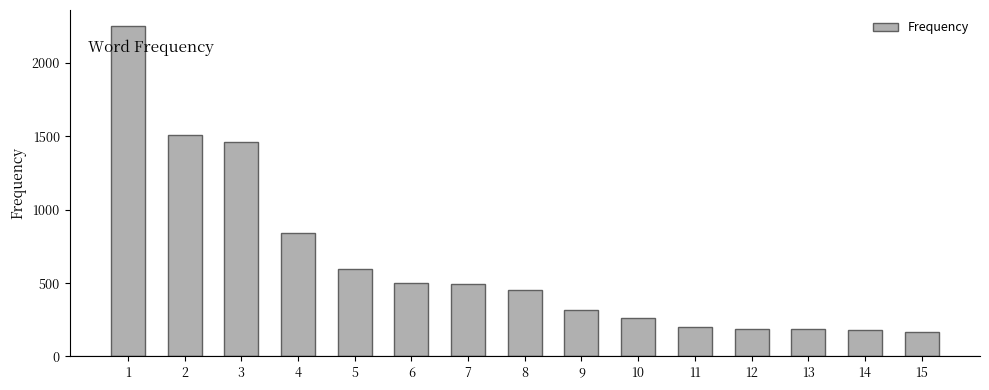

The chart shows a value of 1509 at 2. True or false?

True